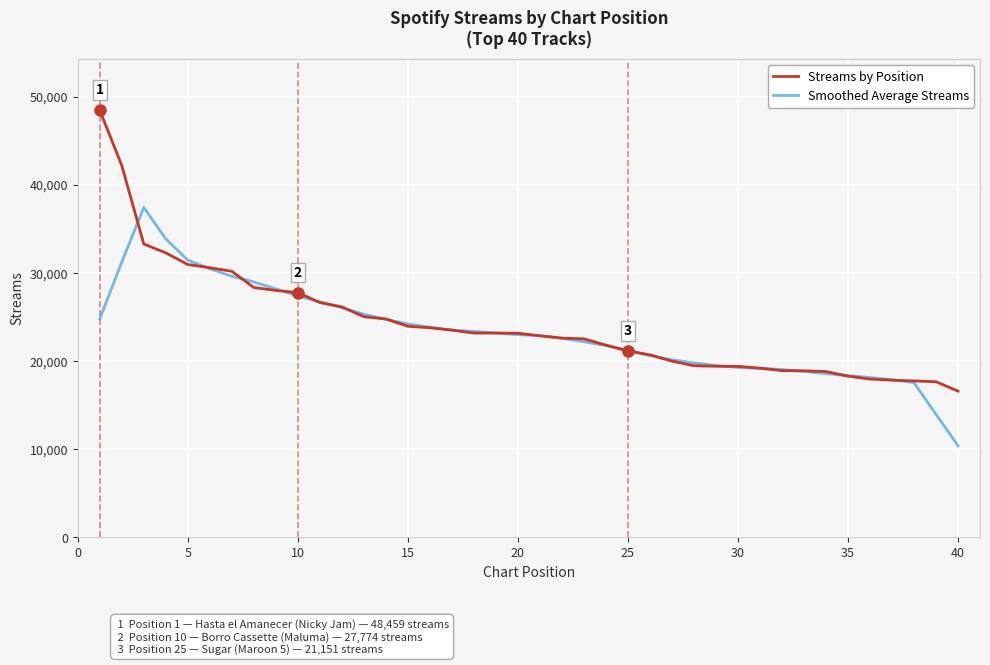

What is the greatest value displayed?

48459.0